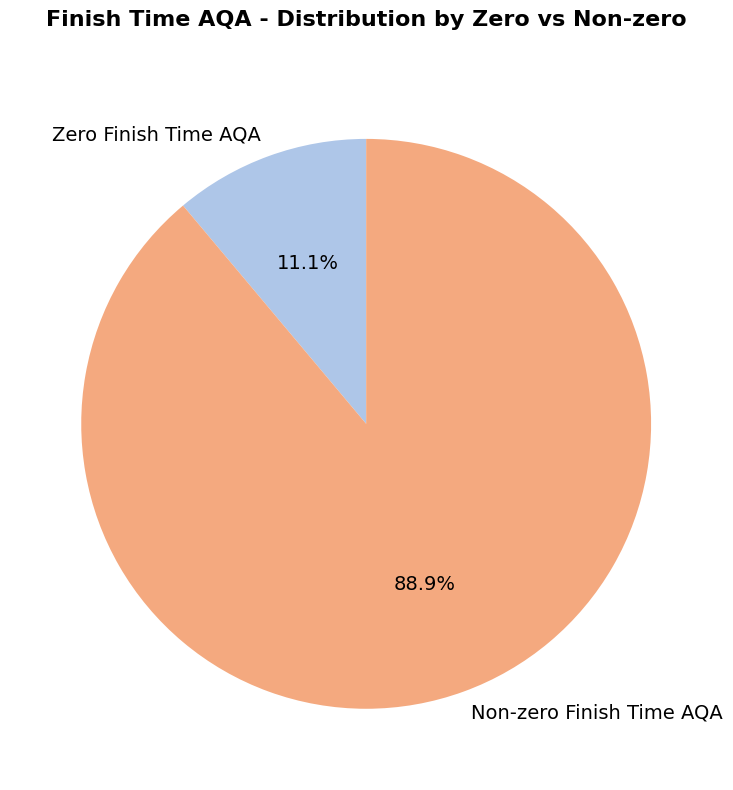

Is there a majority slice in this chart?

Yes